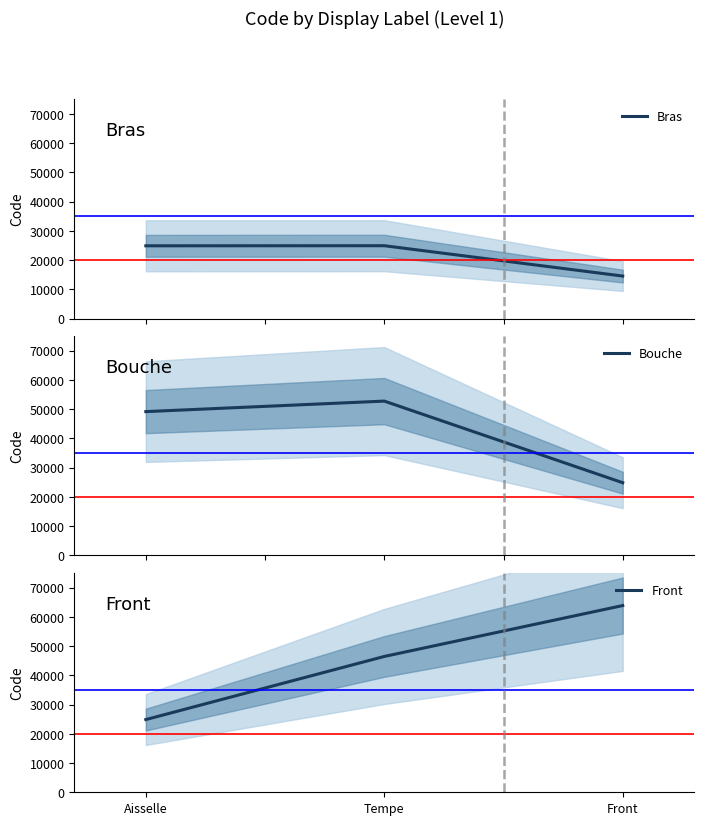

At which category is the sum across all series the highest?

Tempe